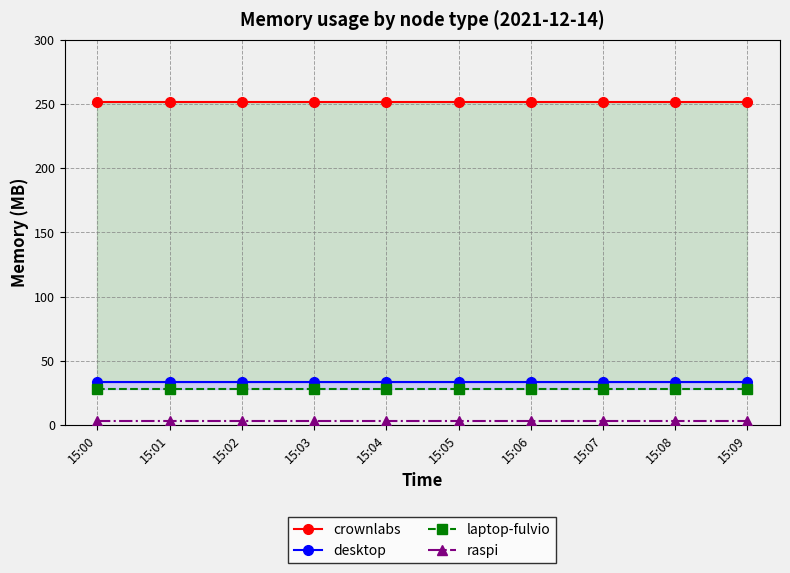

What is the sum of the crownlabs values at 15:01 and 15:08?

502.3